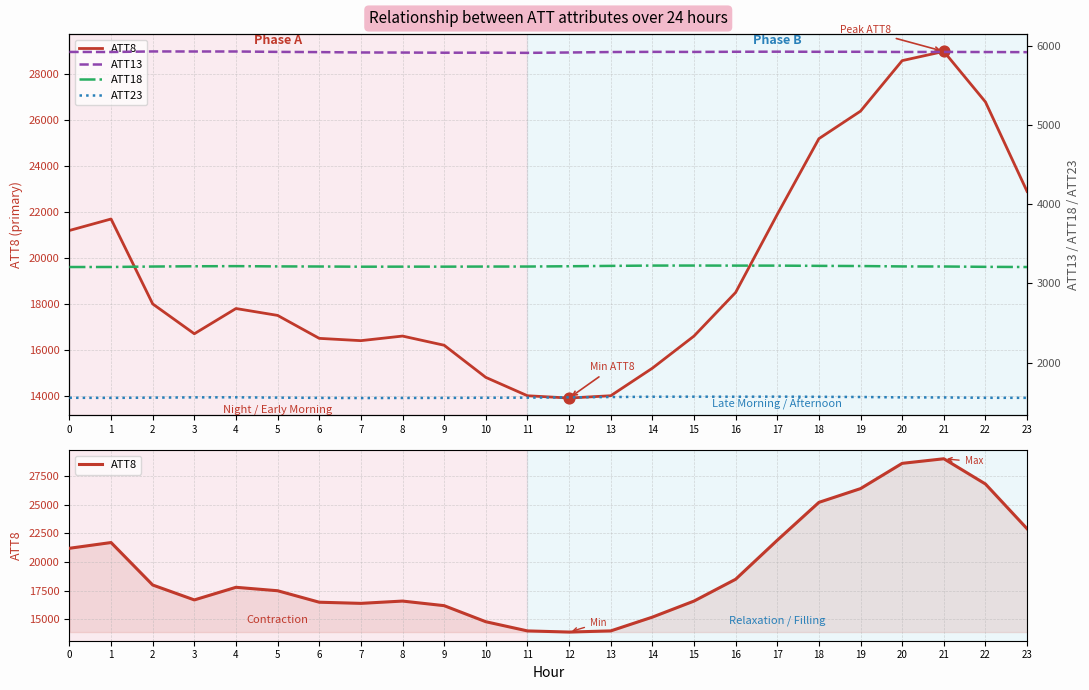

Which series reaches the maximum Y coordinate?

ATT8